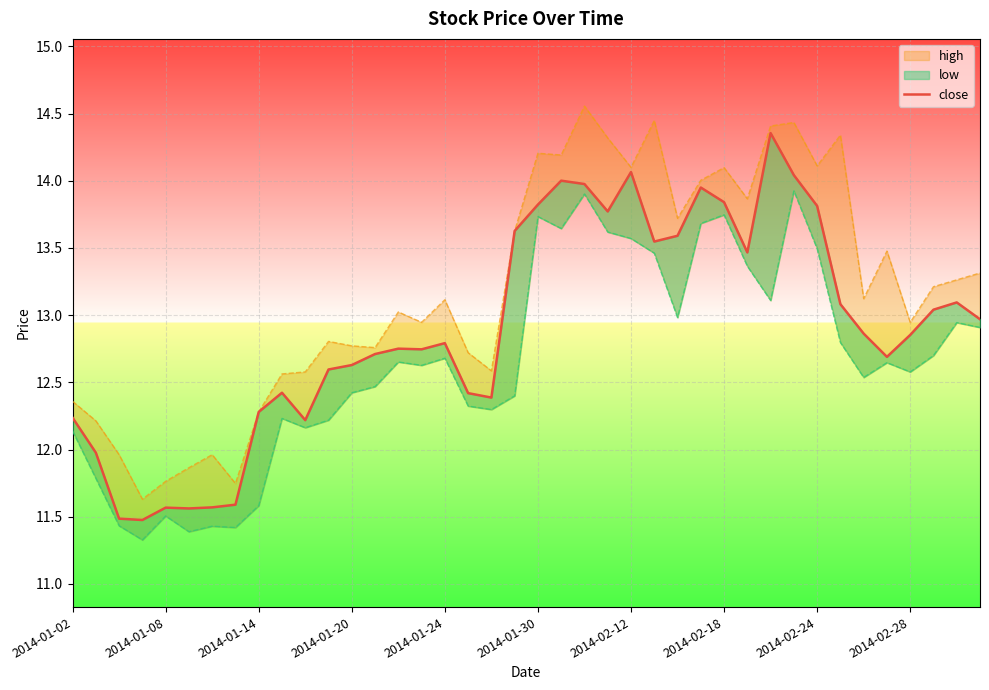

How many data points does each series have?

40